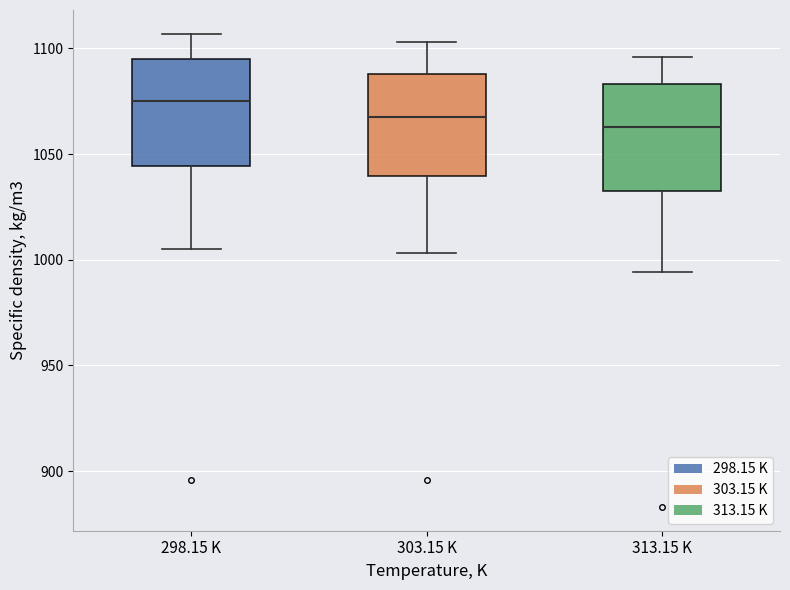

Reading left to right, transcribe this box plot: for each box, give where its median line is, the range the box spans, and where its two whiskers end, as read against the y-axis. The values are not printed on the chart, so give them approximately, as read against the axis.

298.15 K: median 1075, box 1045 to 1095, whiskers 1005 to 1105
303.15 K: median 1070, box 1040 to 1090, whiskers 1005 to 1105
313.15 K: median 1065, box 1035 to 1085, whiskers 995 to 1095